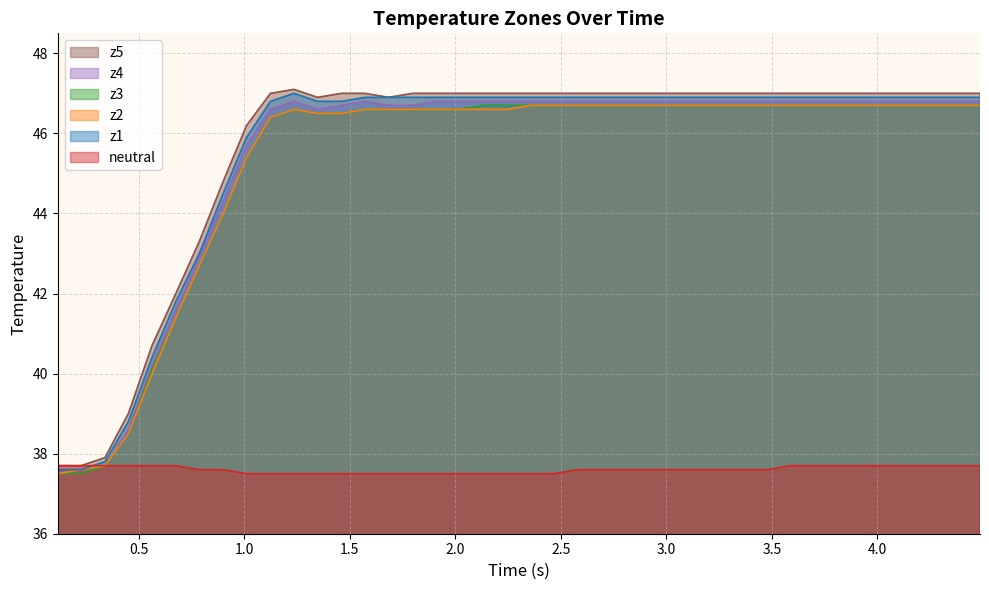

What is the smallest value displayed?

37.5